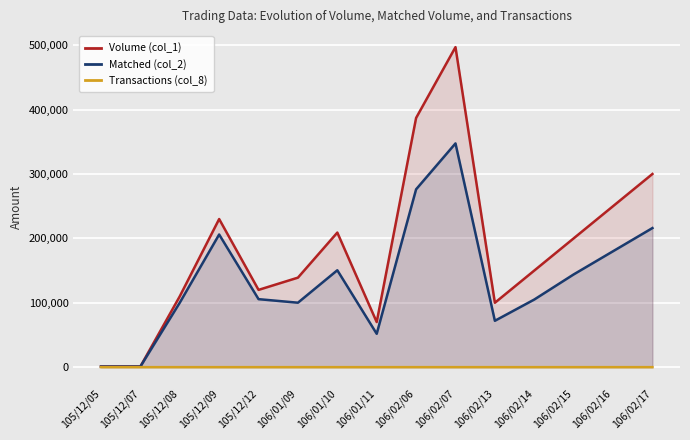

True or false: Transactions (col_8) and Matched (col_2) cross at least once.

False